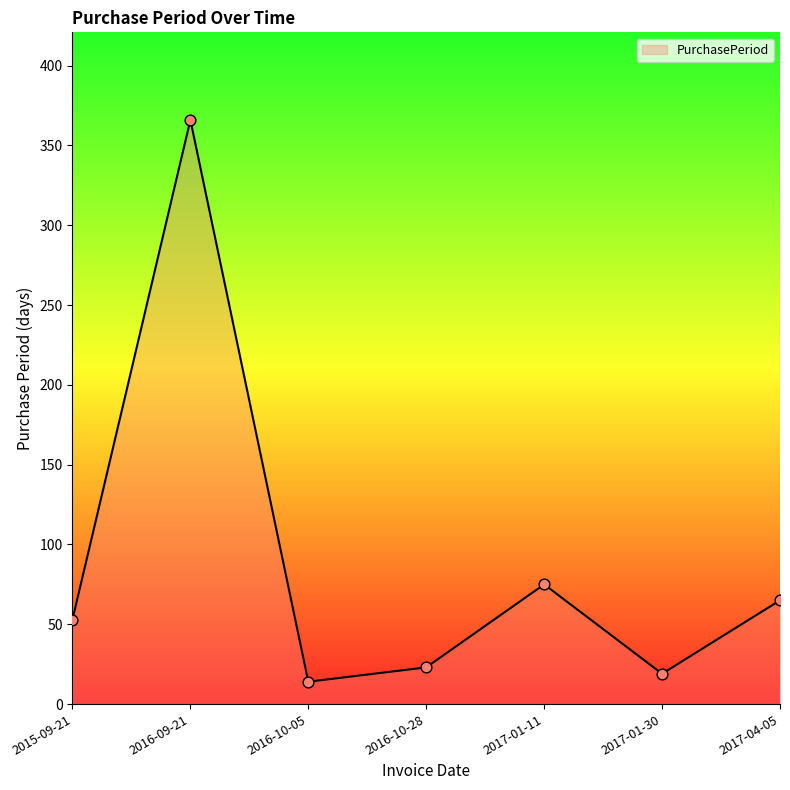

Which has a higher value, 2017-04-05 or 2015-09-21?

2017-04-05